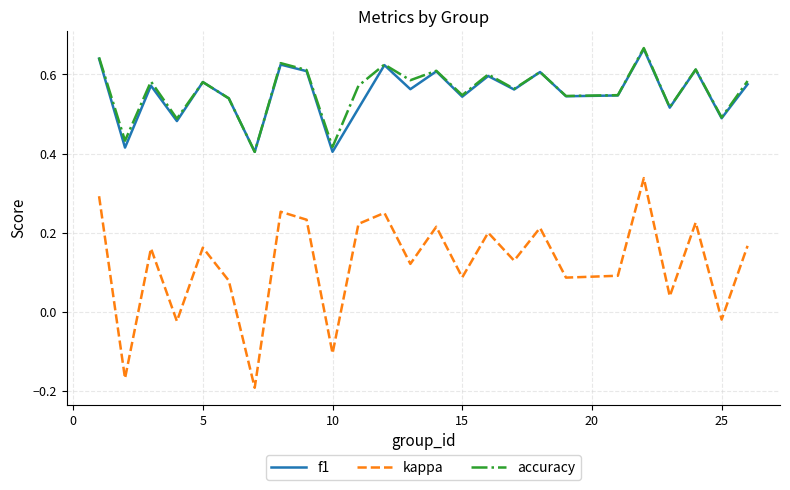

Which series has the largest range (max minus min)?

kappa